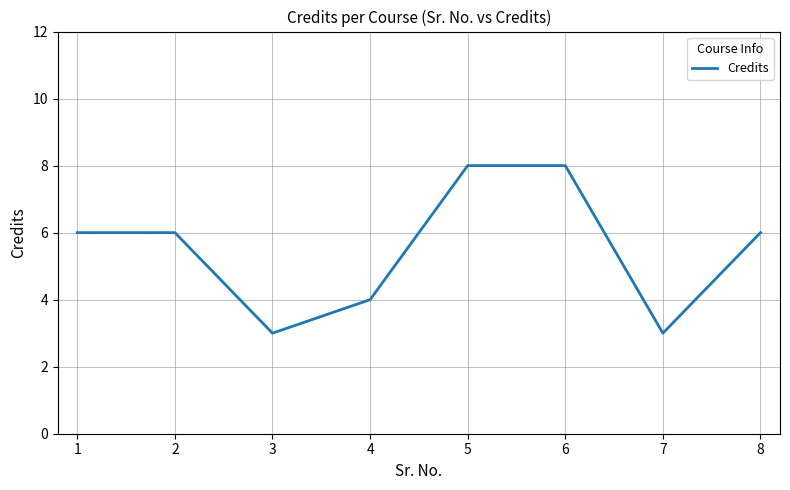

What is the maximum value shown in the chart?

8